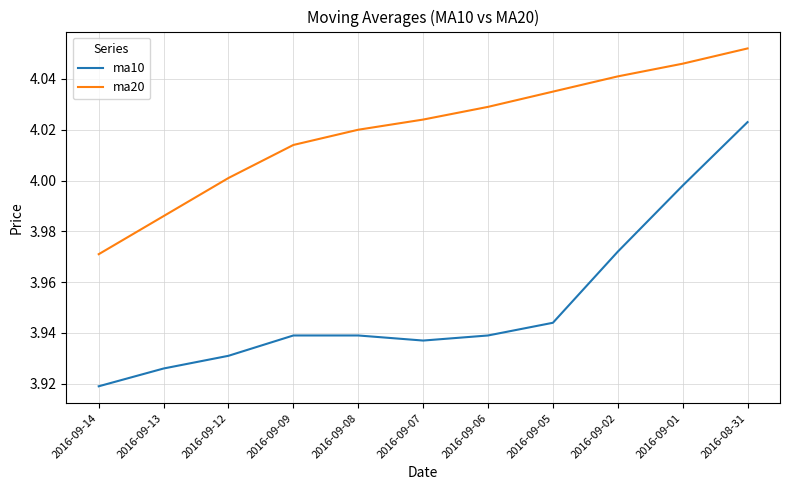

Which series changed the most between 2016-09-13 and 2016-09-05?

ma20